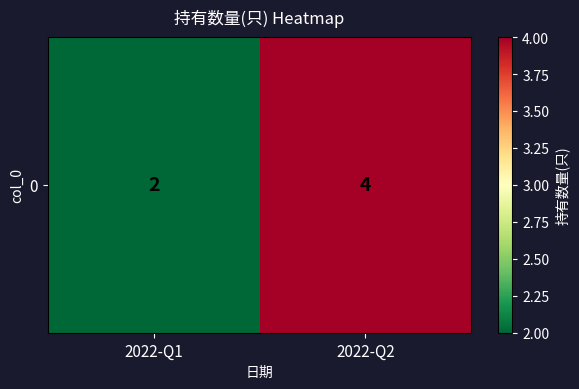

How many series are shown in this chart?

1